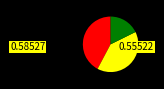

Is there a majority slice in this chart?

No